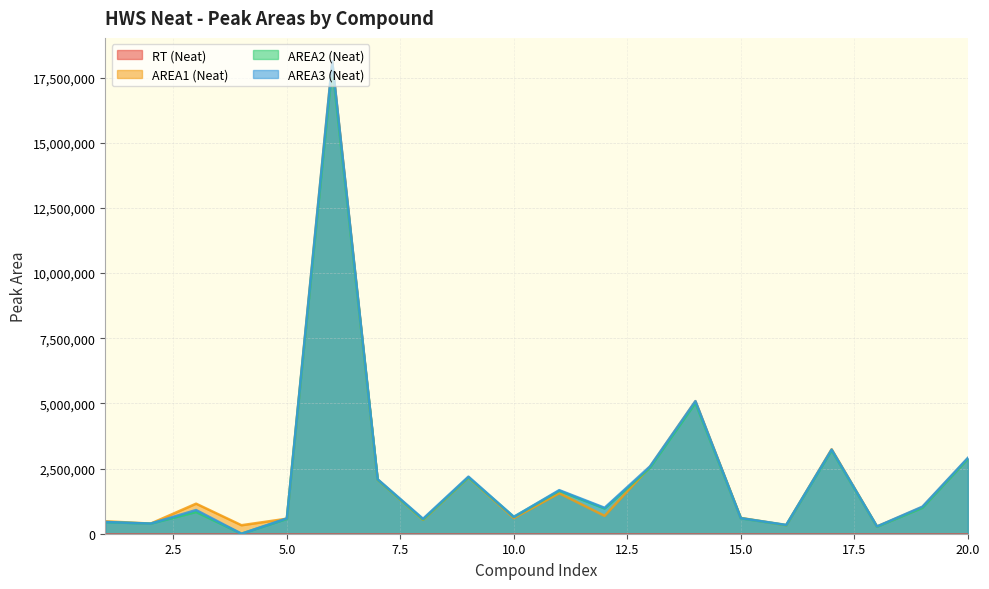

At which category is the sum across all series the highest?

6